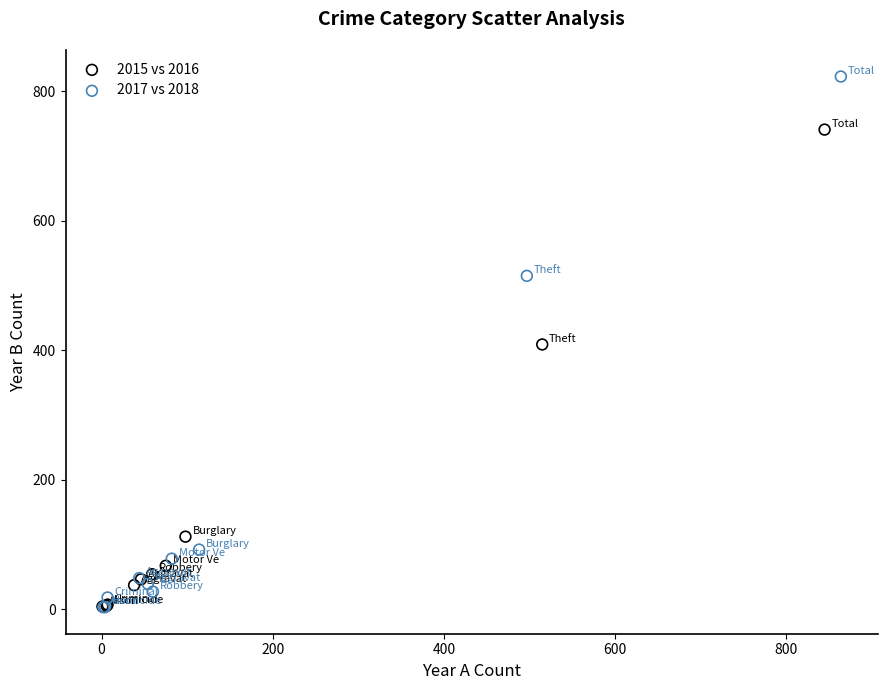

Which series reaches the maximum Y coordinate?

2017 vs 2018